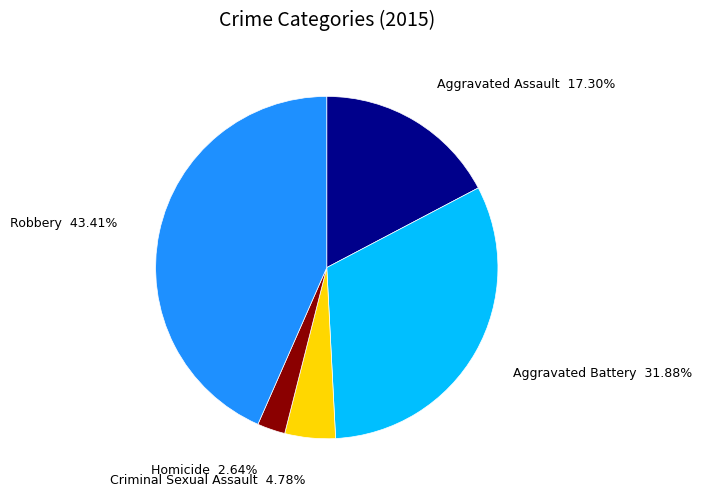

Approximately how many times larger is the value at Robbery compared to Aggravated Assault?

2.5